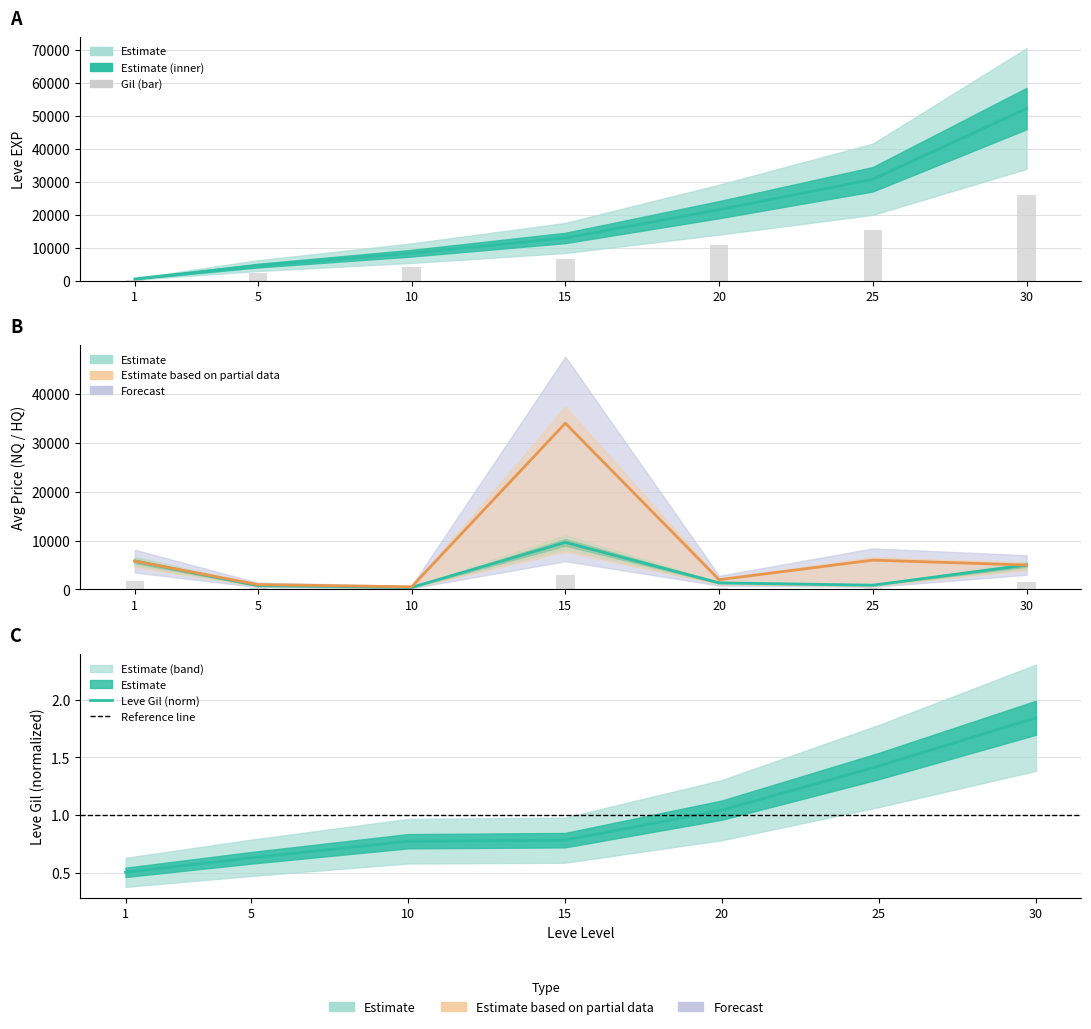

Are the bars horizontal?

No